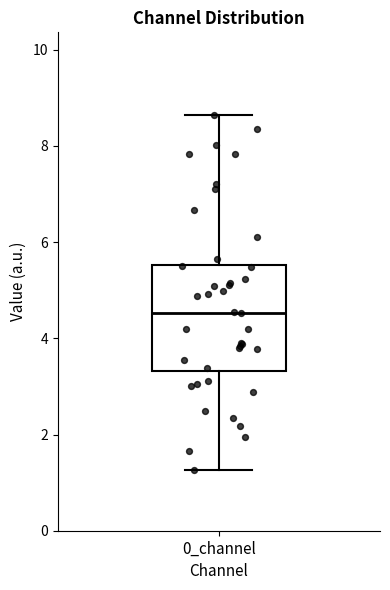

Where does the median line of the box for 0_channel sit on the y-axis? The values are not printed on the chart, so give them approximately, as read against the axis.

4.6